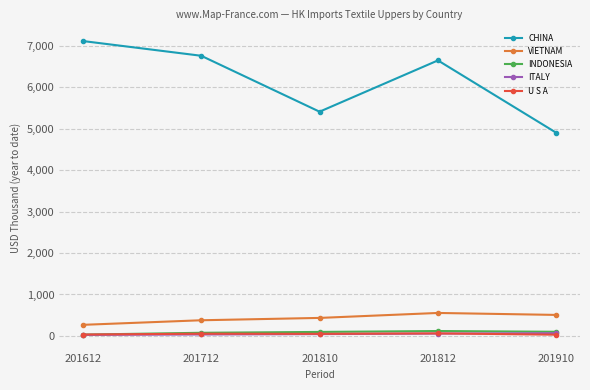

What is the difference between the maximum and minimum values in the ITALY series?

40.3